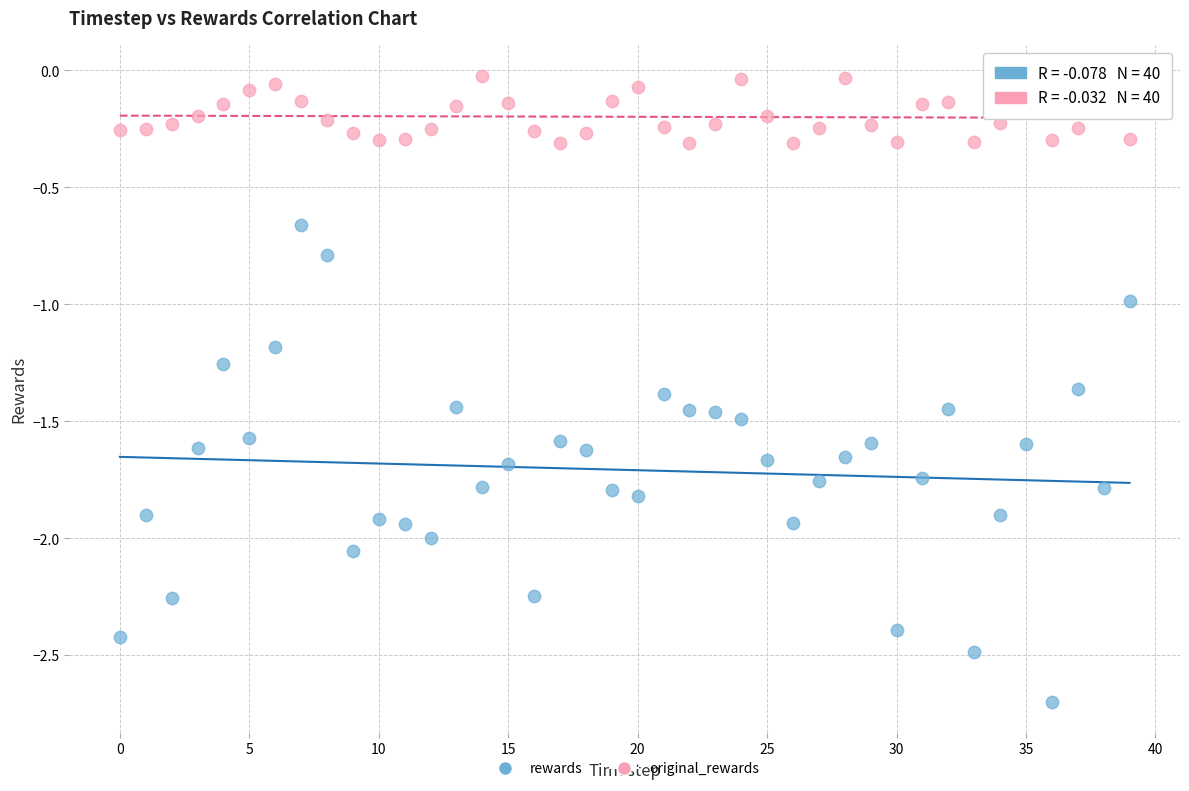

Across all data points, what is the range of Y values (max minus min)?

2.7